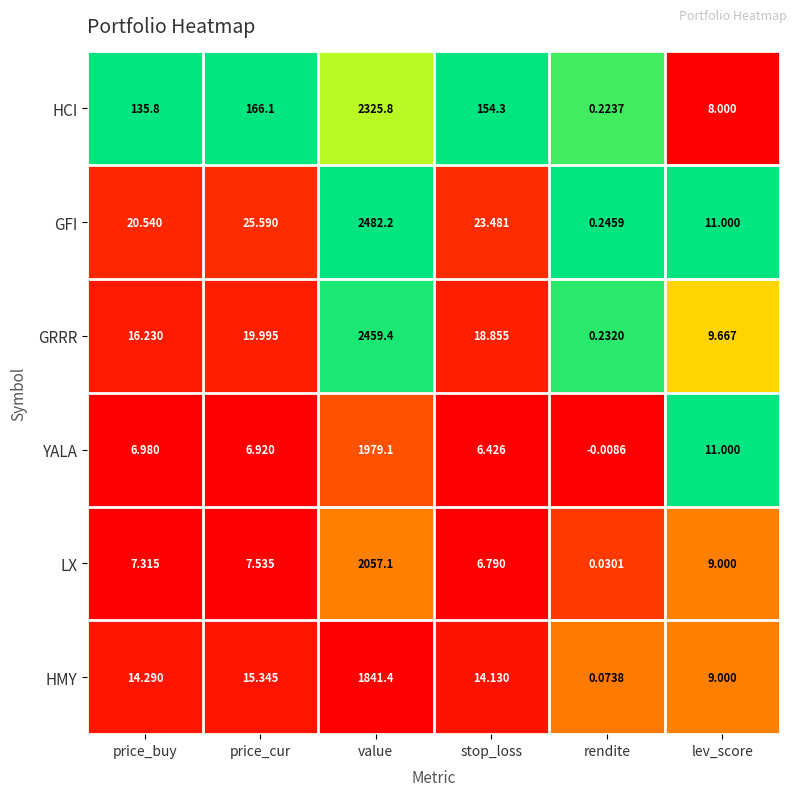

Which series has the widest spread of values?

GFI